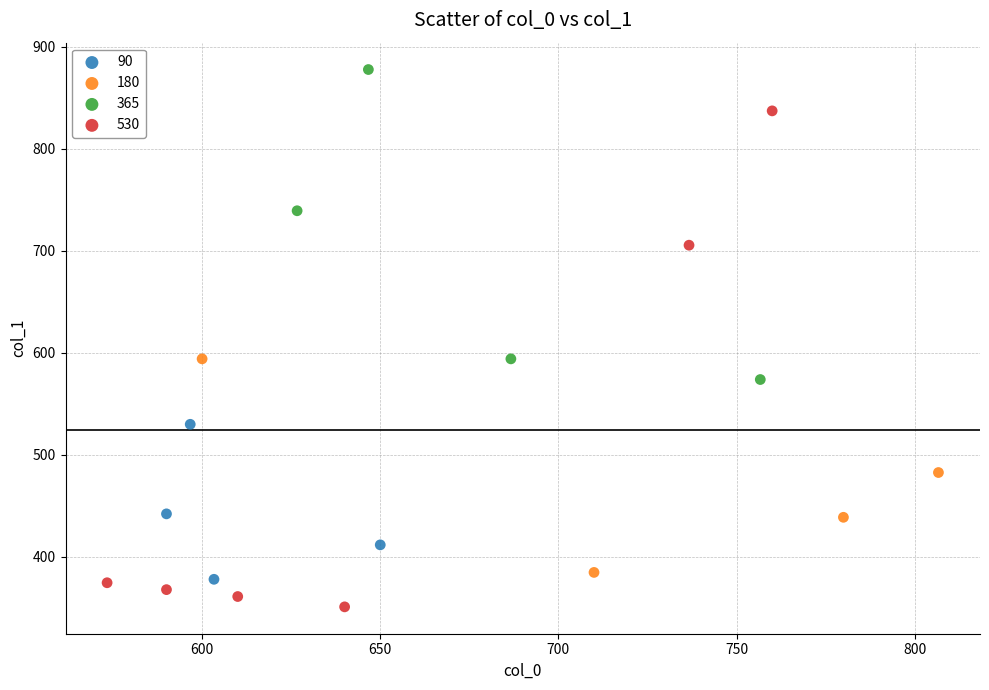

Which series contains the highest Y value?

365